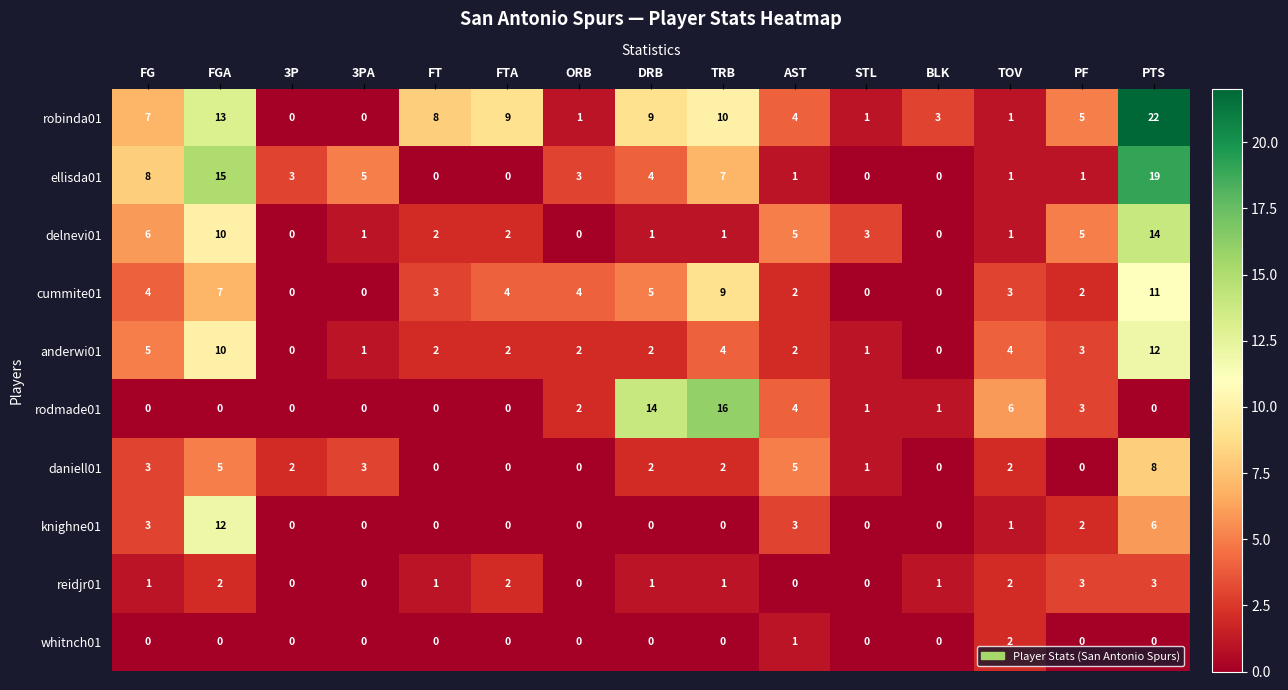

At which label does whitnch01 reach its peak?

TOV